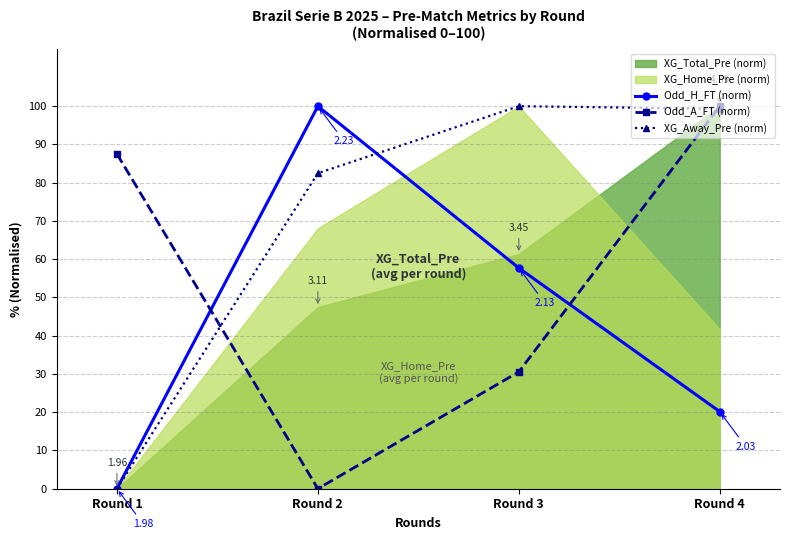

Rank the categories by Odd_H_FT (norm) value from lowest to highest.

Round 1, Round 4, Round 3, Round 2